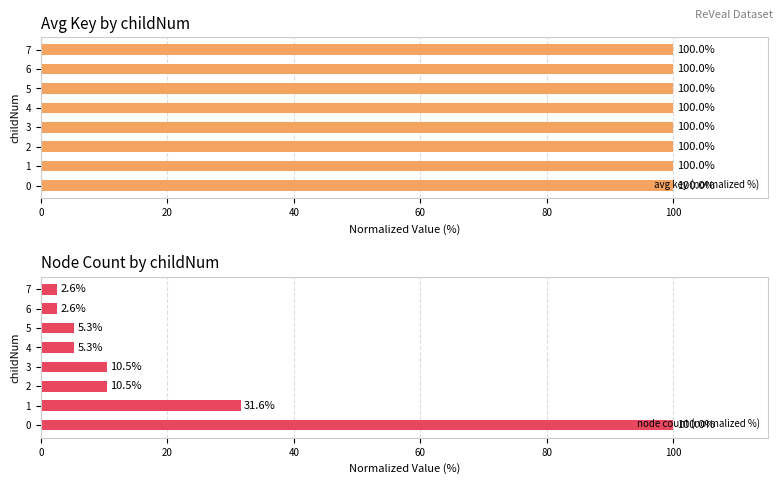

The value of avg key (normalized %) at 3 is 100.0. True or false?

True